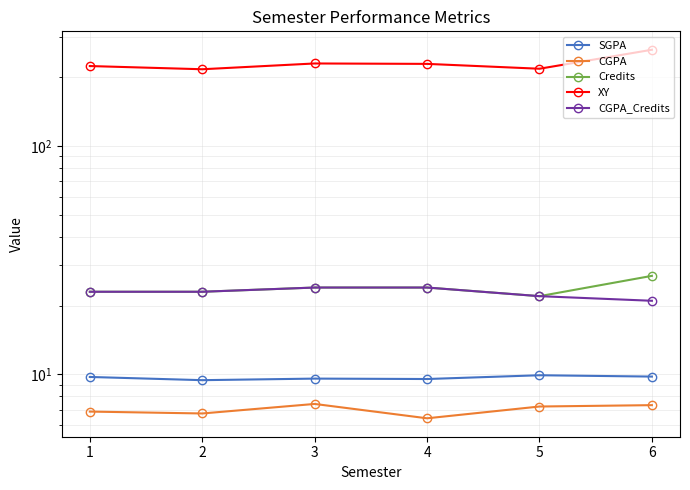

True or false: CGPA and XY intersect in this chart.

False